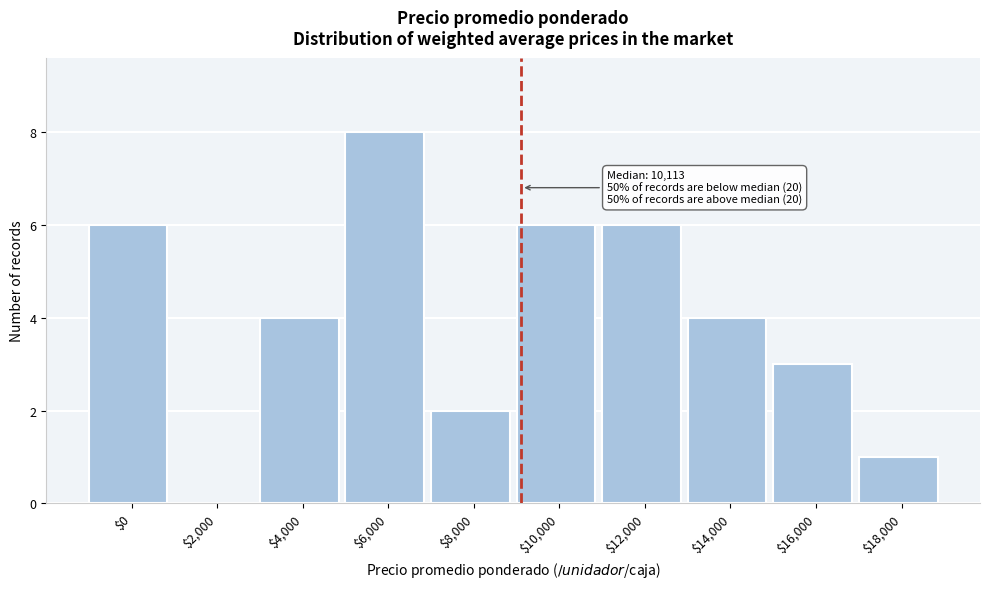

Which category has the highest value across all series?

$6,000